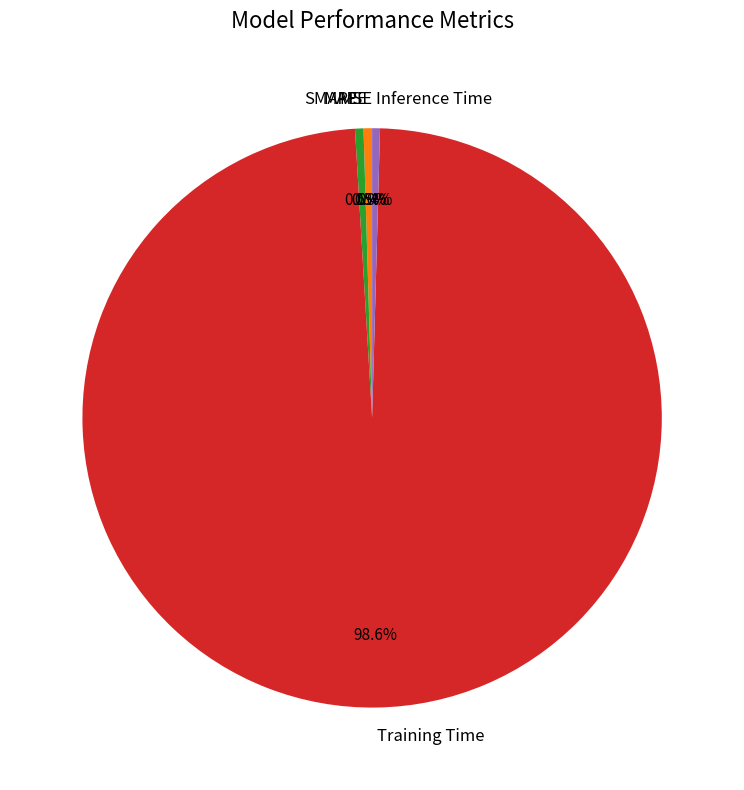

To the nearest percent, what is the combined percentage of Training Time and Inference Time?

99%